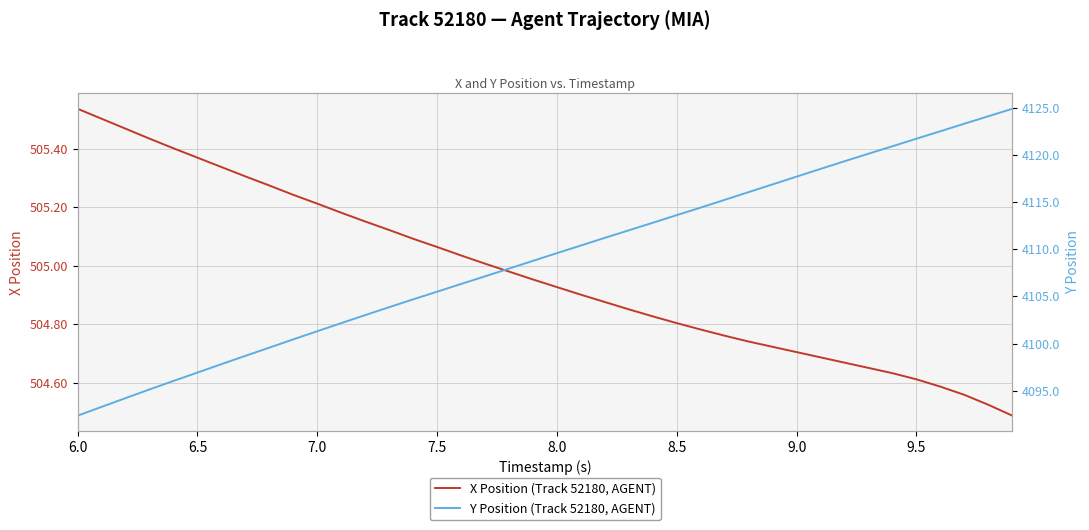

What is the maximum value for Y Position (Track 52180, AGENT)?

4124.9